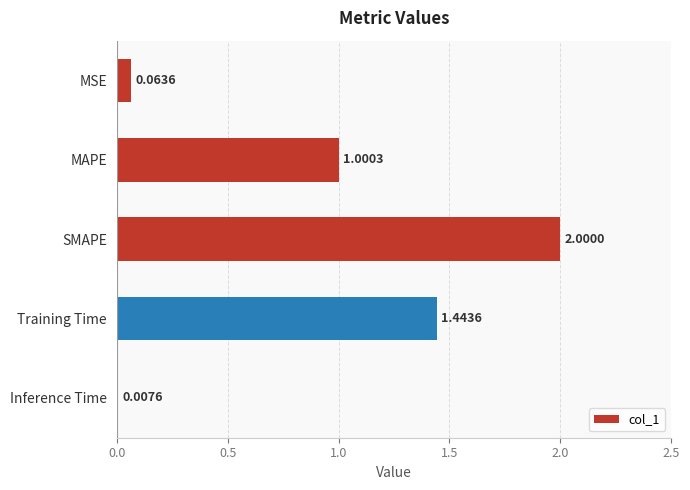

Which label corresponds to the largest value in the chart?

SMAPE